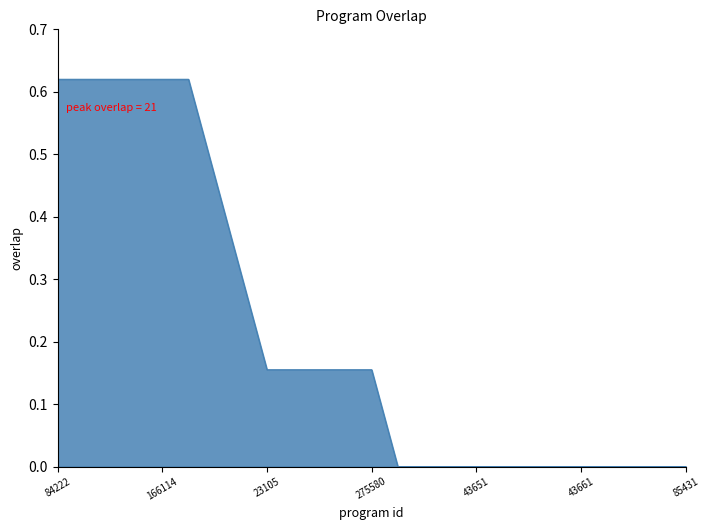

Does the chart display data point markers on the line(s)?

No